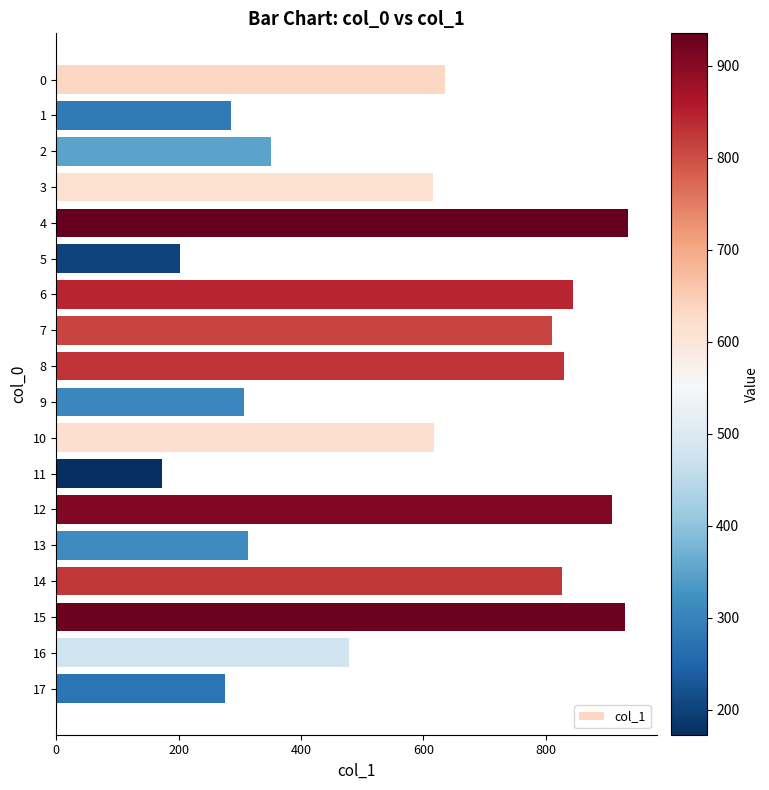

What is the difference between the values at 12 and 7?

98